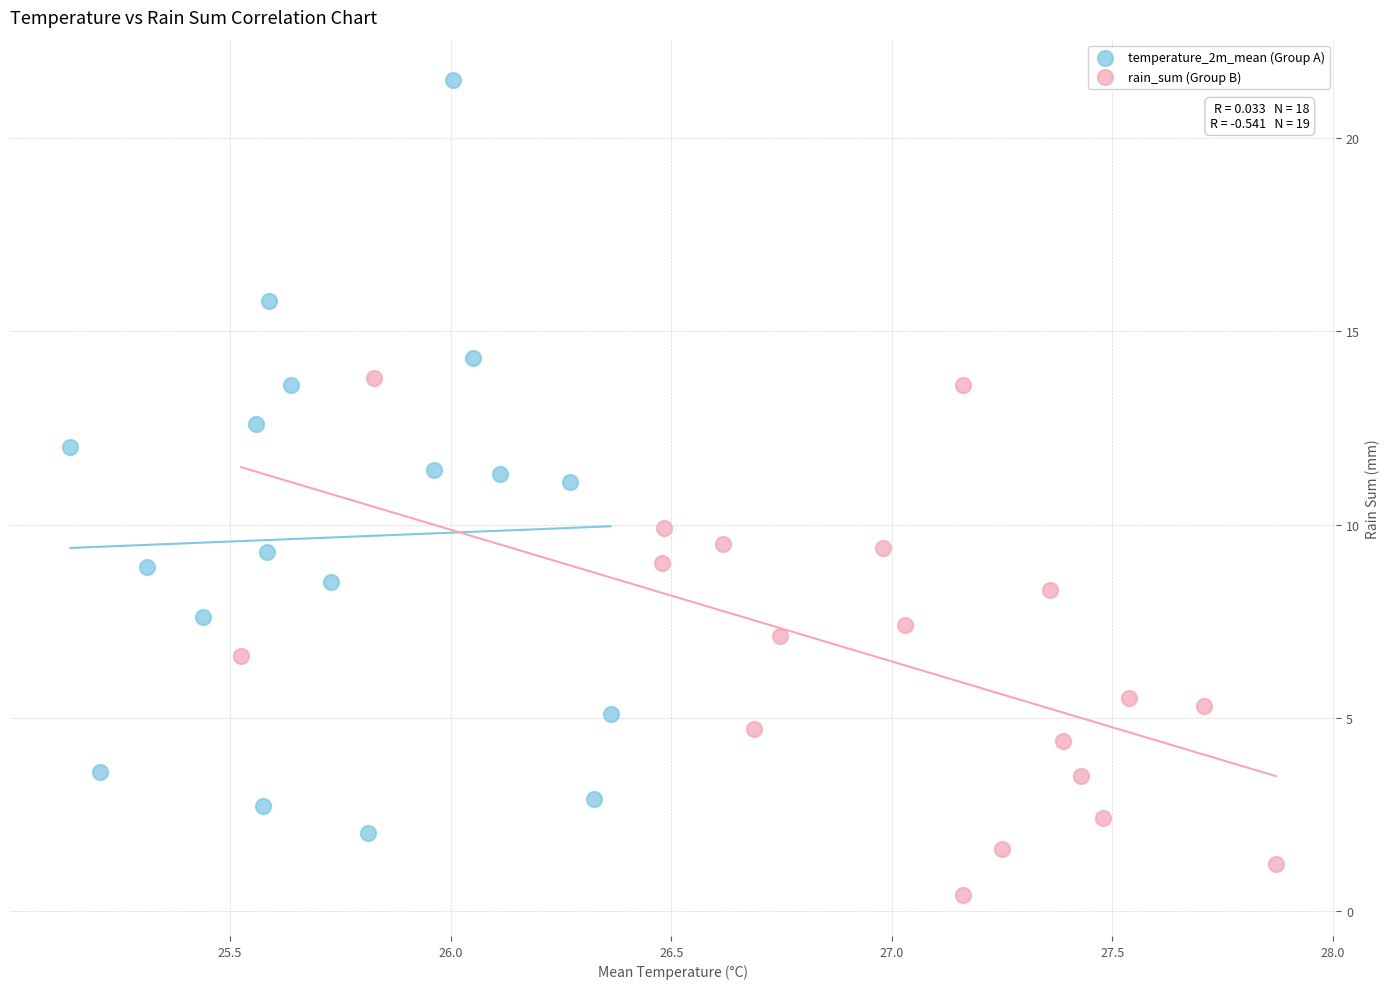

Which series contains the lowest Y value?

rain_sum (Group B)